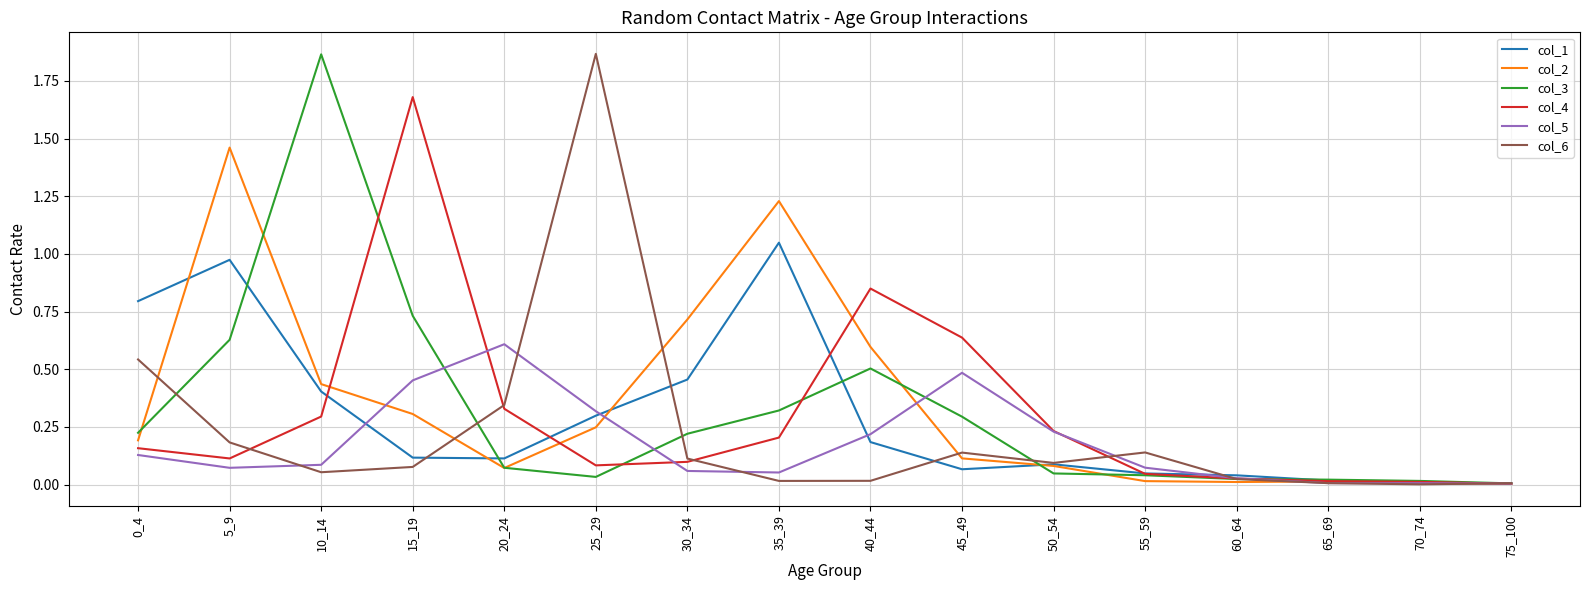

The value of col_3 at 65_69 is 0.0. True or false?

True